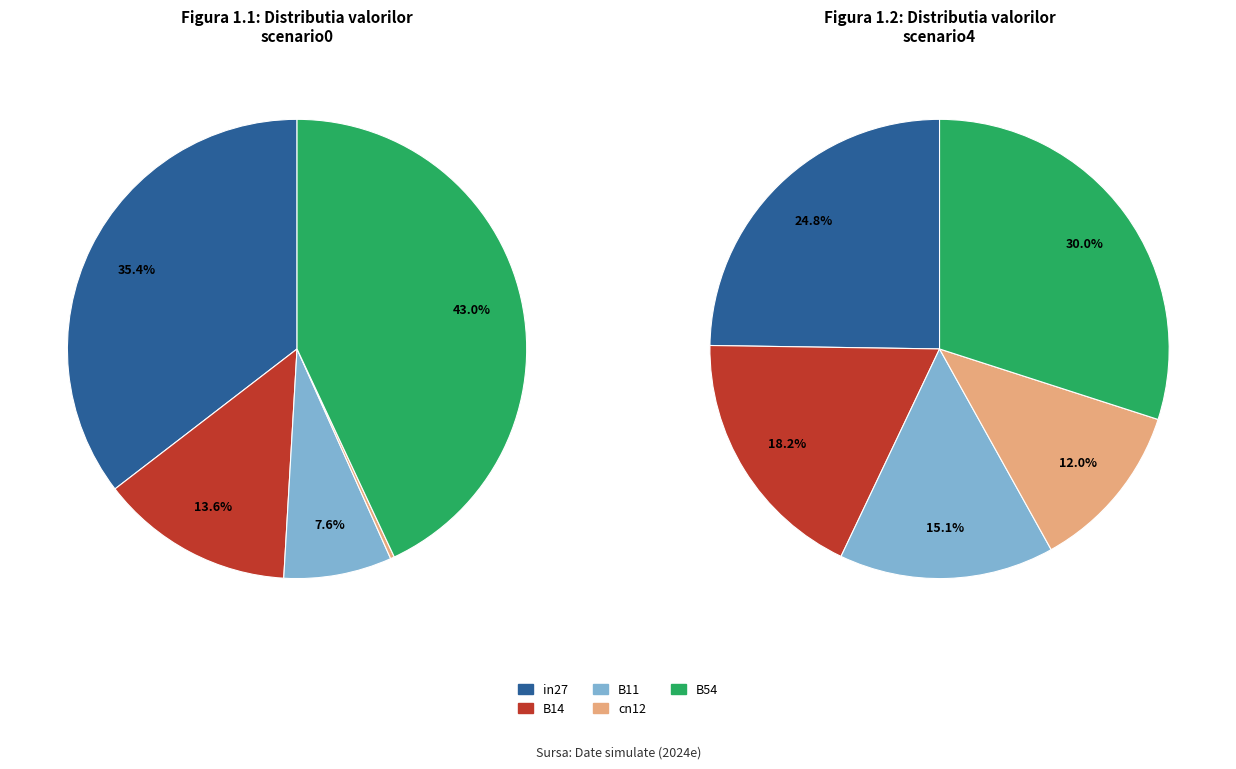

To the nearest percent, what is the average slice percentage?

20%